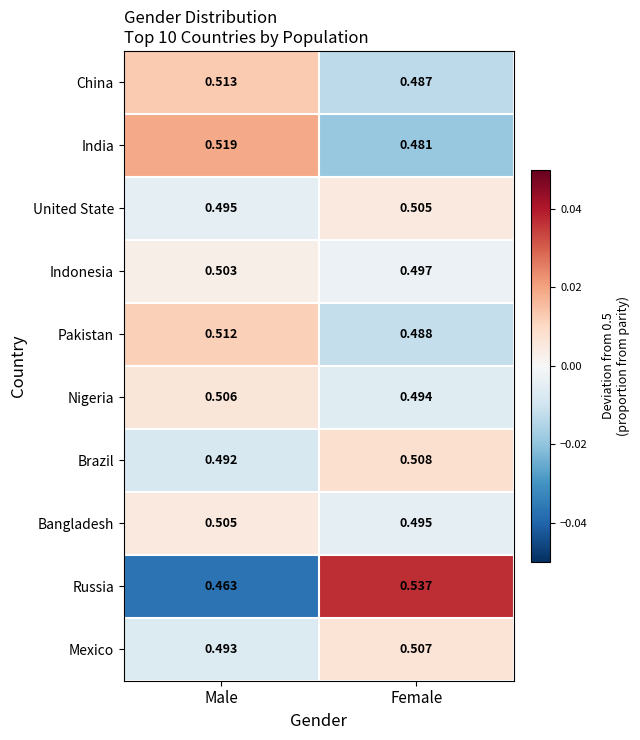

At which label does Bangladesh reach its minimum?

Female